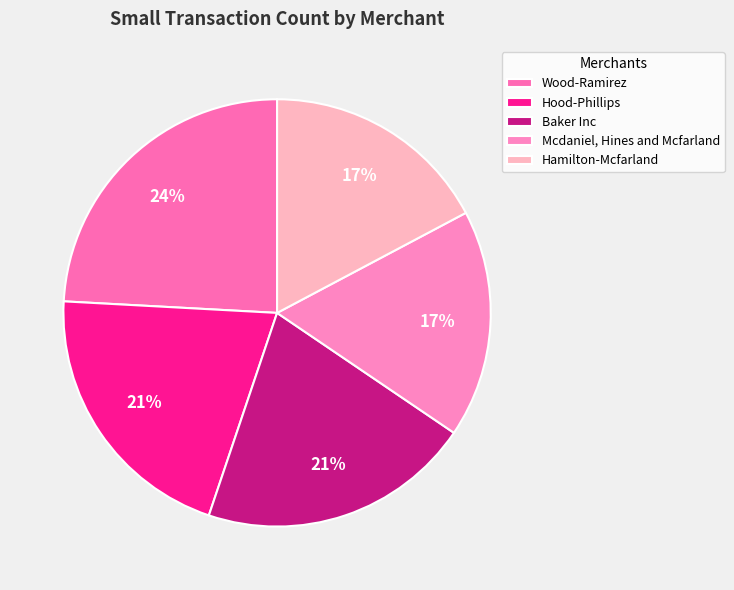

To the nearest percent, what is the average slice percentage?

20%